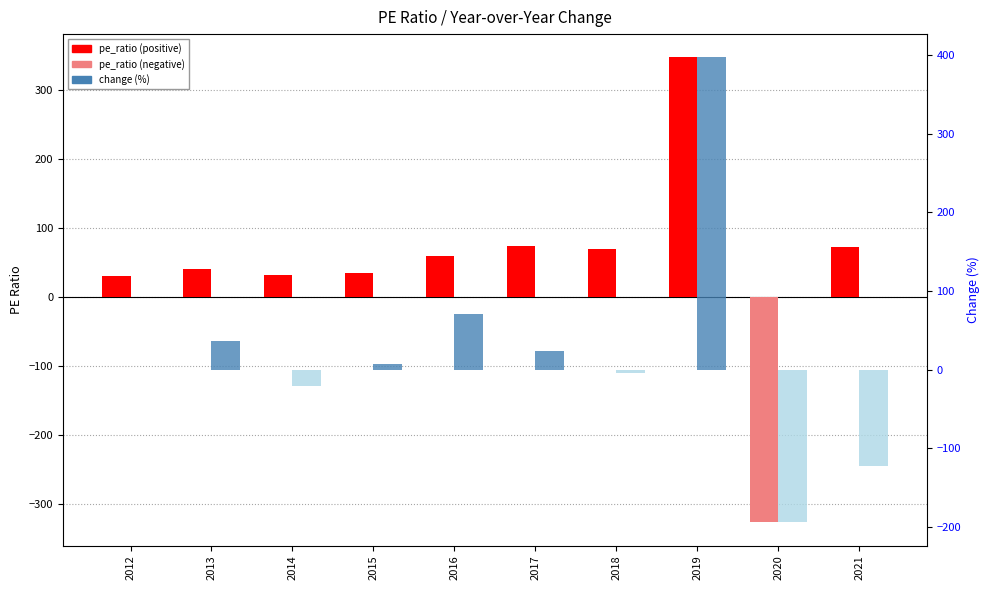

What is the value of the pe_ratio bar at the 1st from the left?

29.6